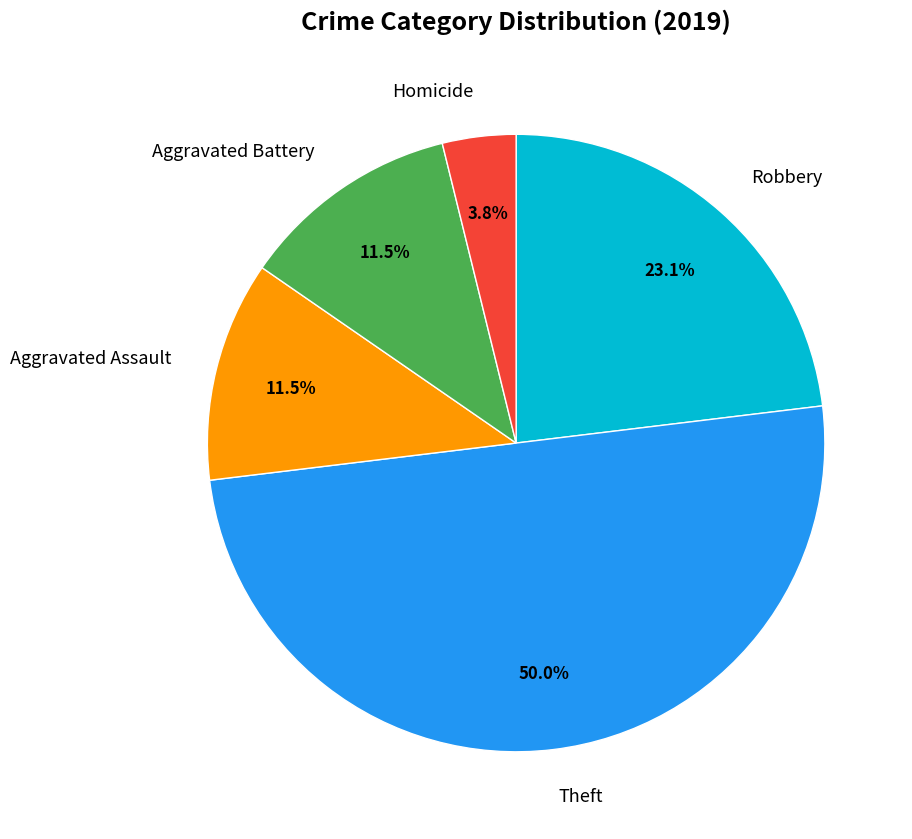

What is the total percentage of Aggravated Assault and Robbery?

34.6%